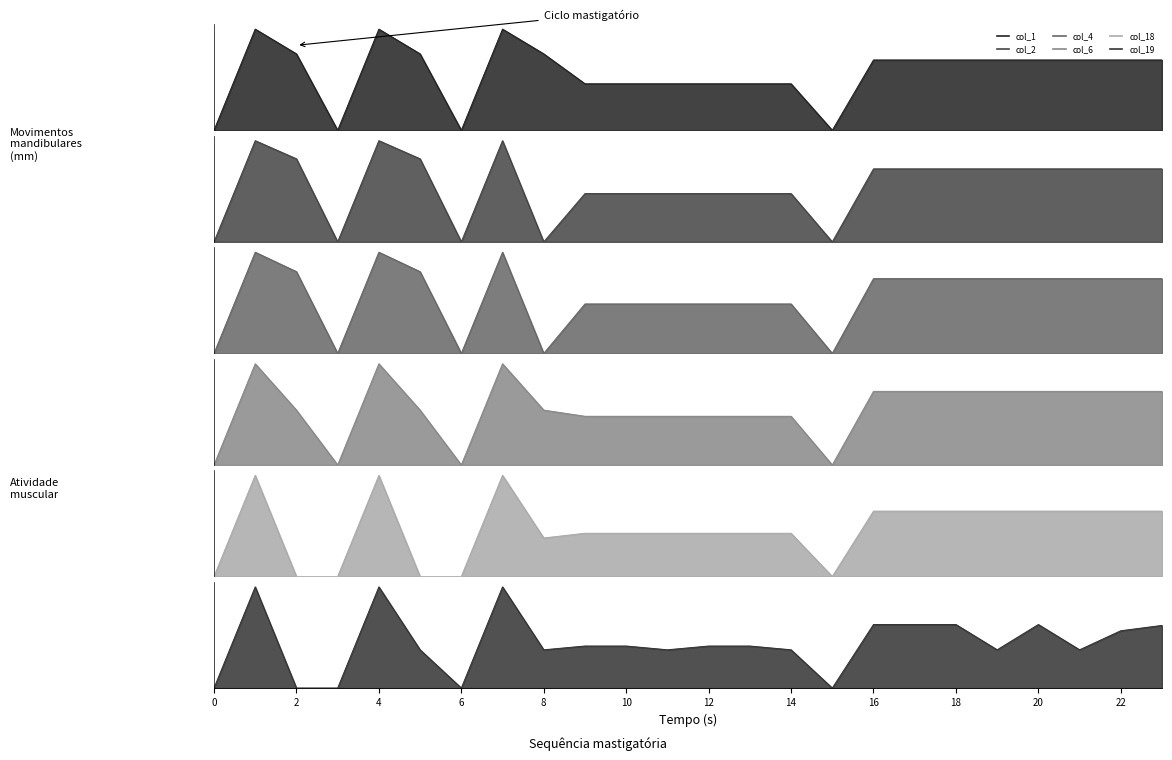

Rank the series by their maximum value, from highest to lowest.

col_19, col_18, col_1, col_2, col_6, col_4